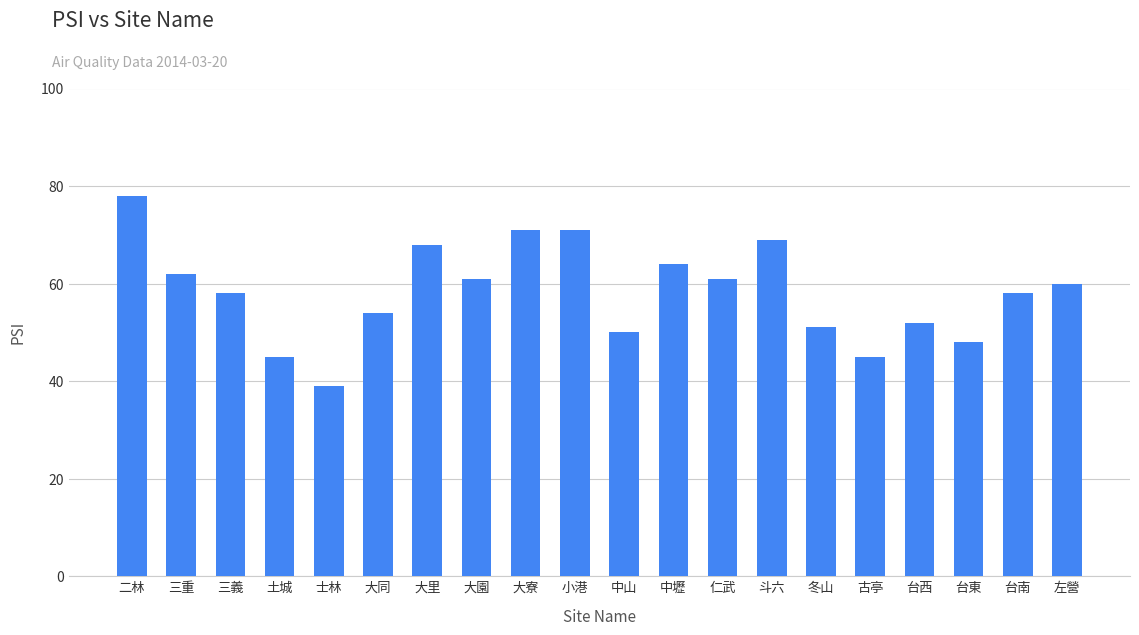

Approximately how many times larger is the value at 斗六 compared to 台東?

1.4